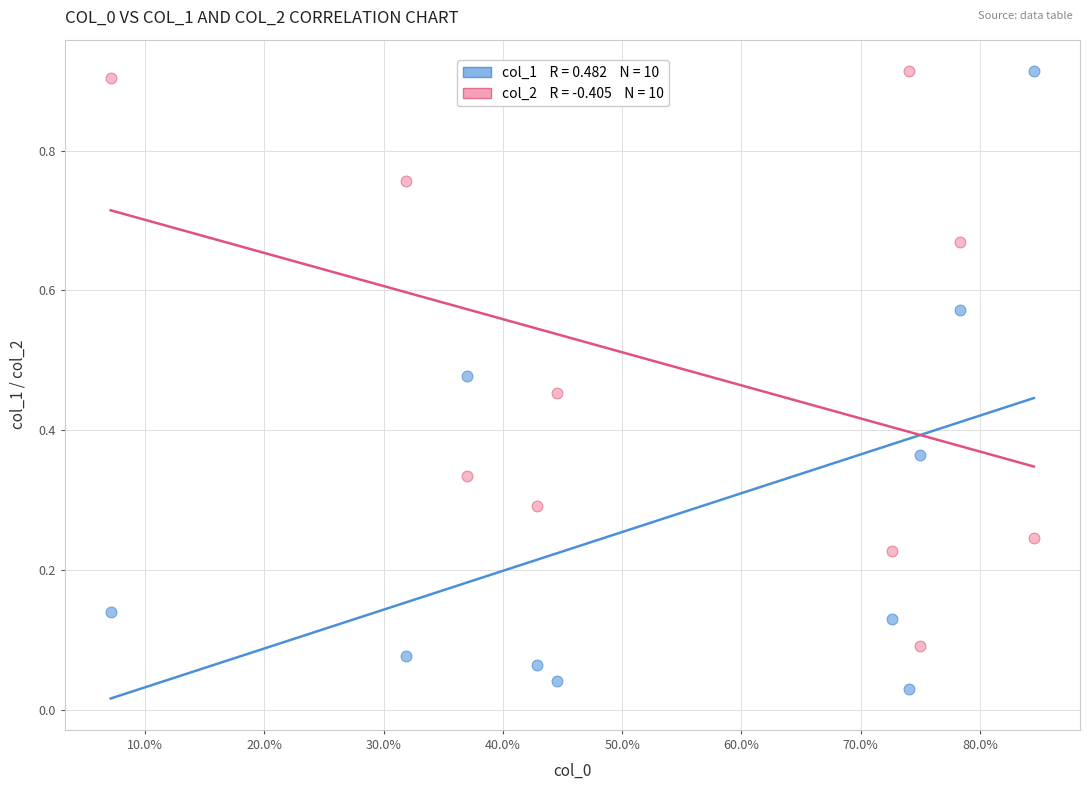

How many points are shown in the scatter plot?

20